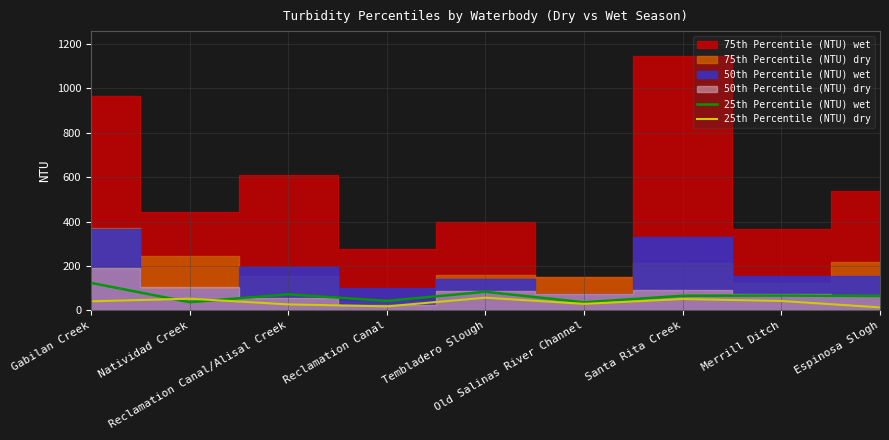

How many interior local peaks does the 25th Percentile (NTU) dry series have?

3